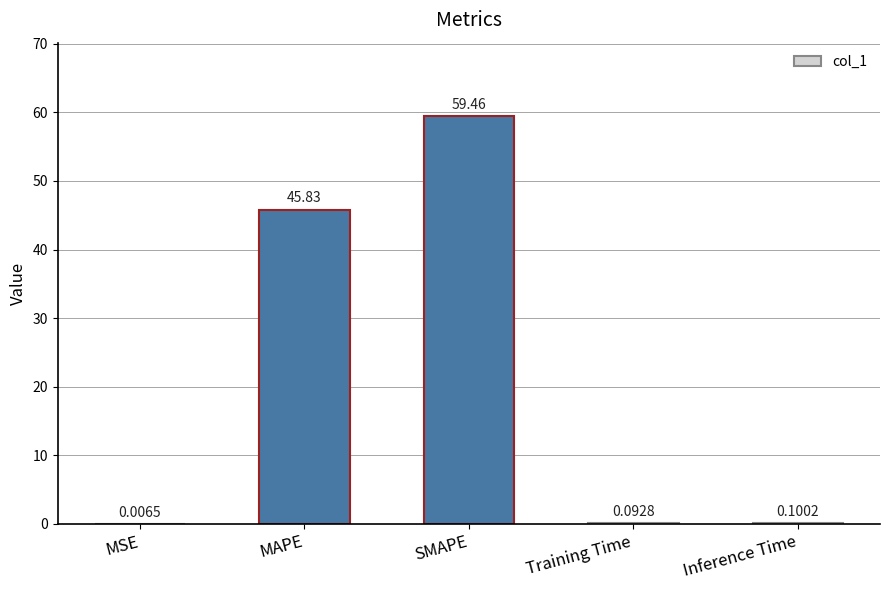

Which category has the highest value across all series?

SMAPE